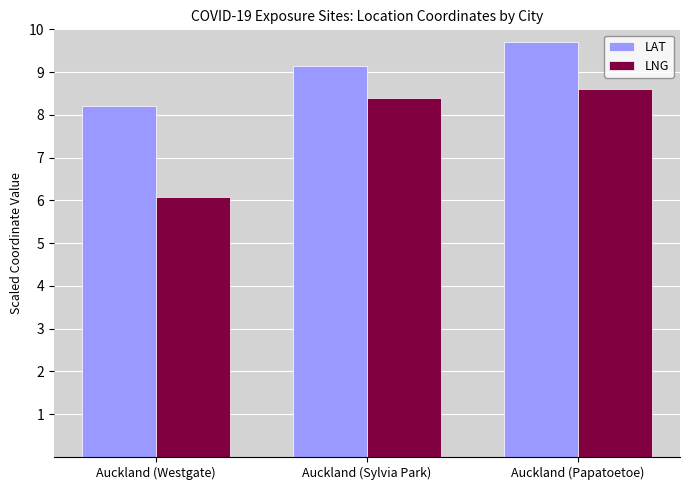

List the series in order of their peak value, lowest first.

LNG, LAT